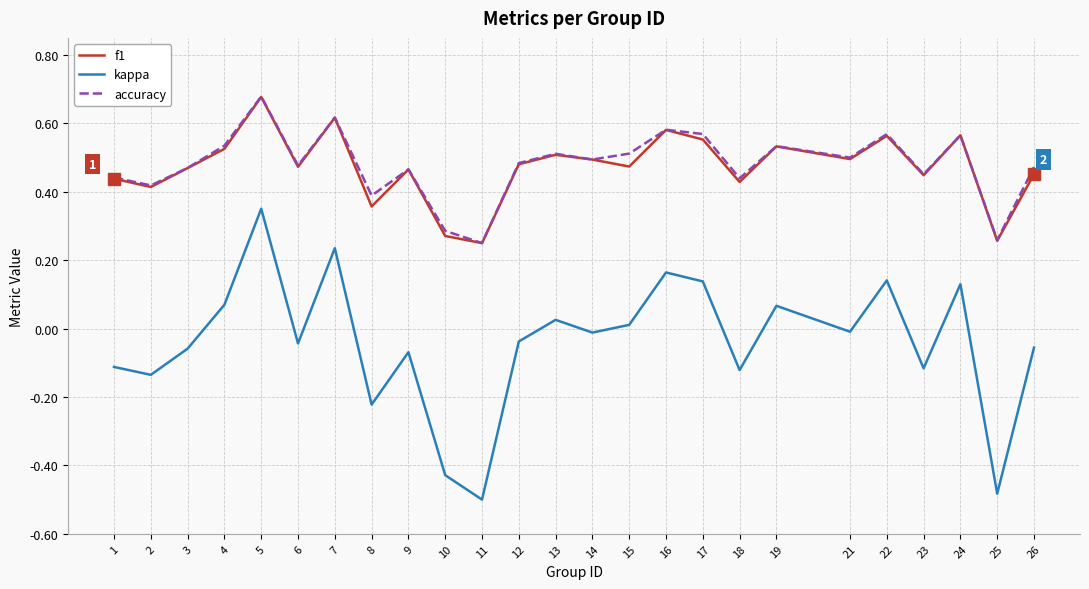

Which category has the highest value in the accuracy series?

5